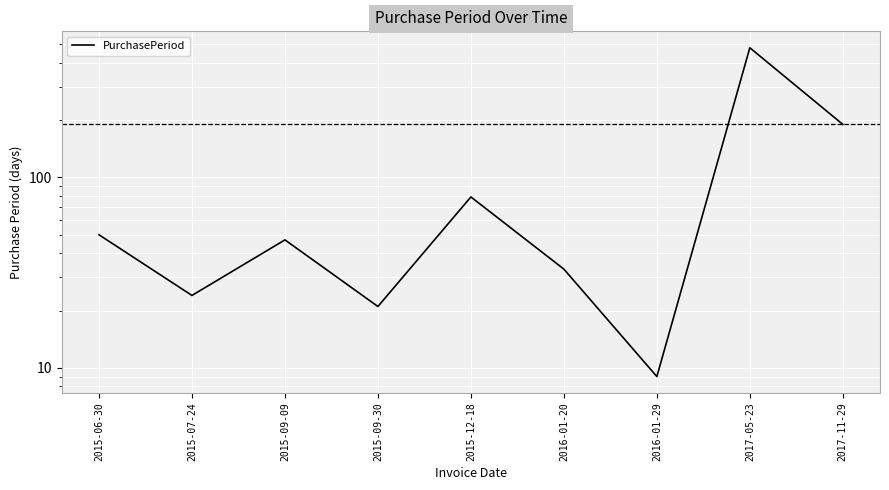

How many series are shown in this chart?

1